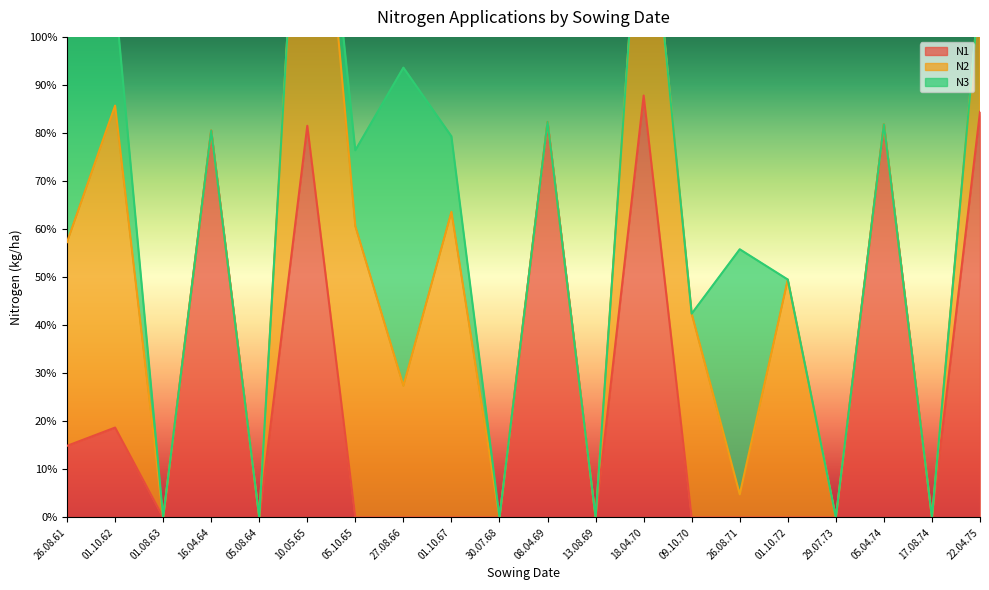

At how many categories does at least one series exceed 23?

14